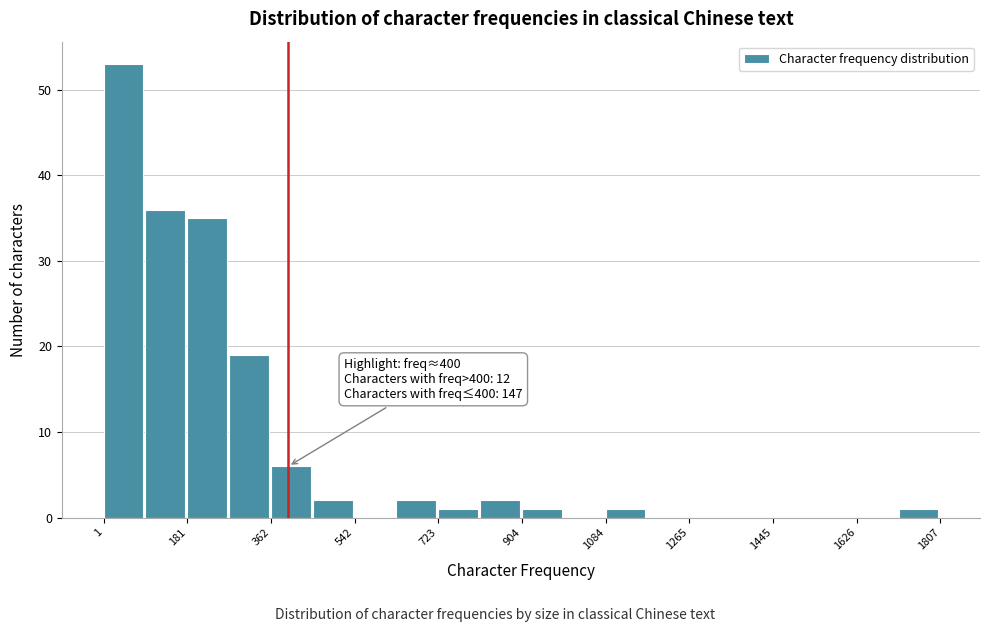

Which range on the x-axis has the tallest bar?

0 to 100